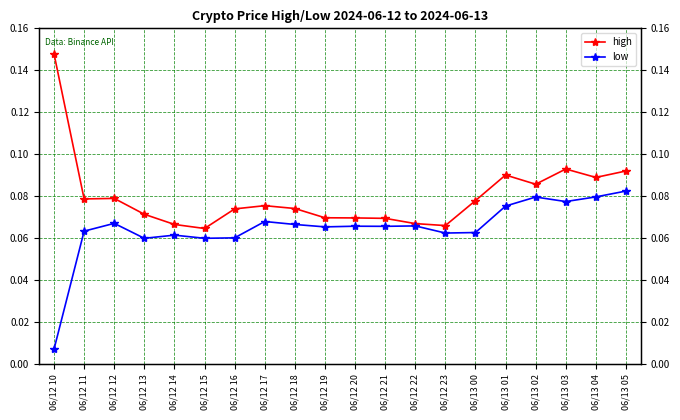

At which category does the chart reach its minimum across all series?

06/12 10